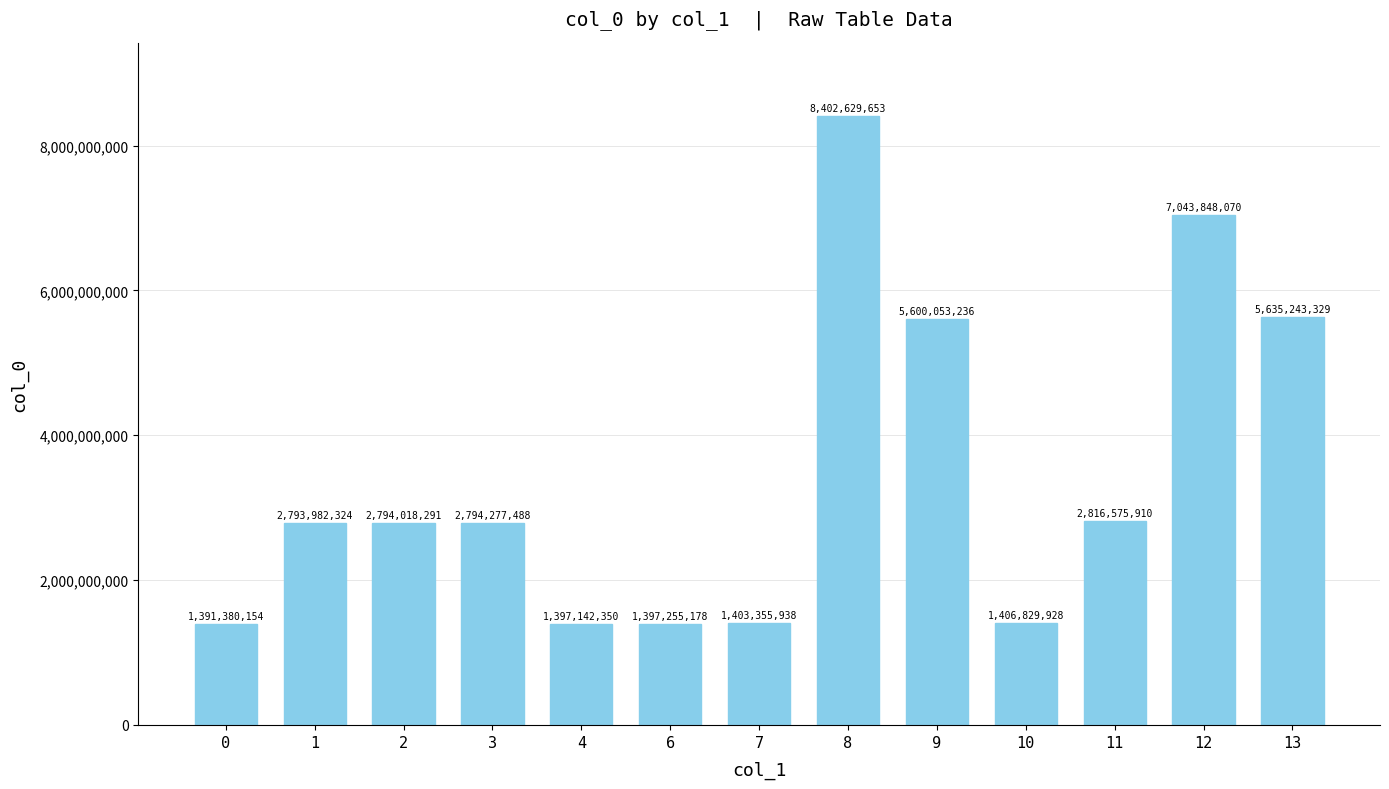

How many data points are less than 2794018291?

6